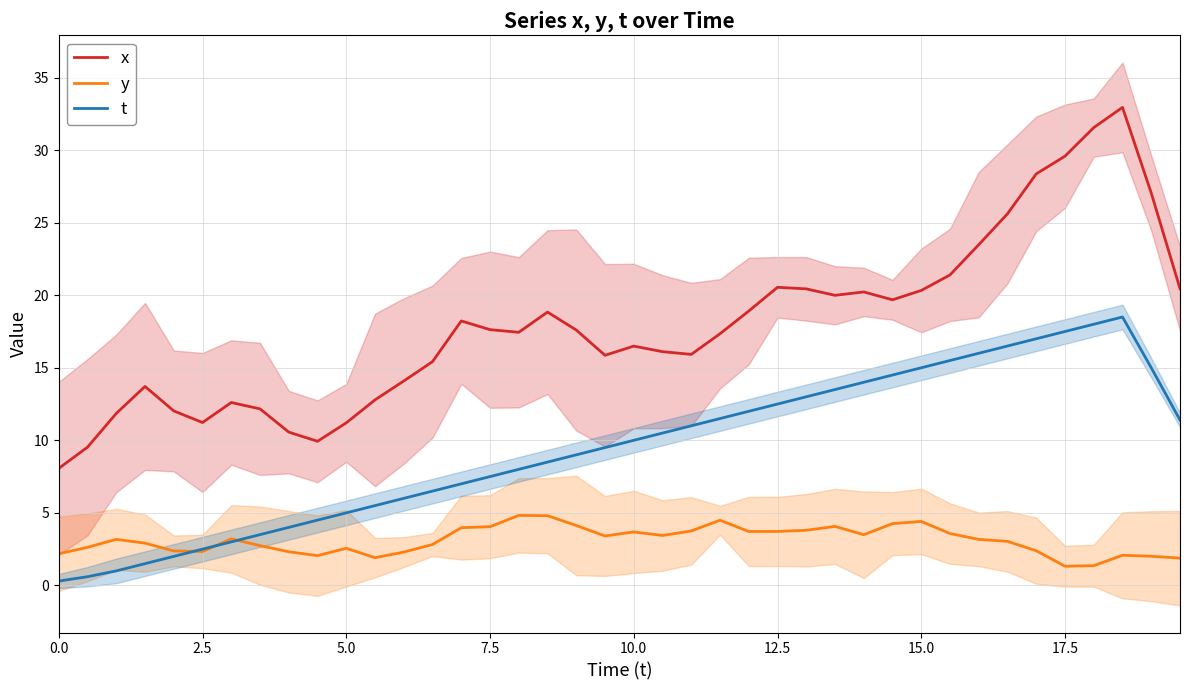

What is the minimum value for x?

8.1